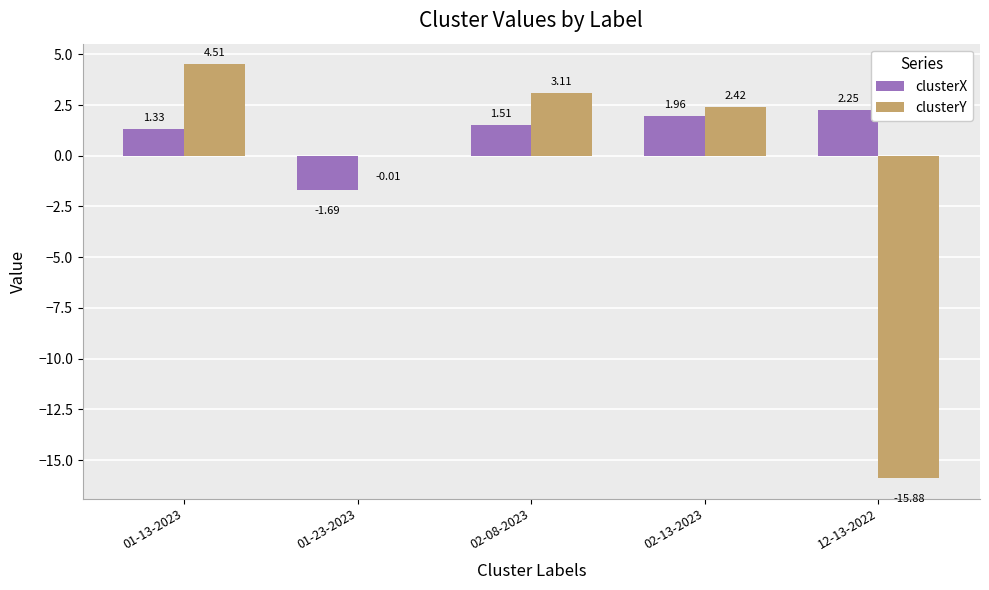

What is the sum of all clusterY values?

-5.9